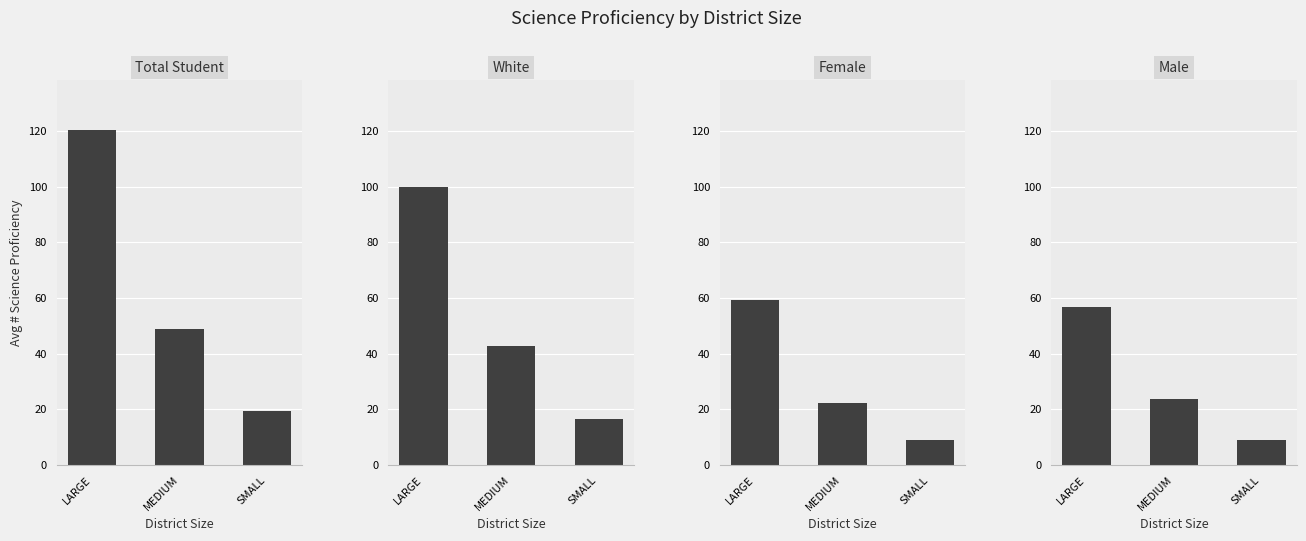

Which series has the largest range (max minus min)?

# Science Proficiency Total Student